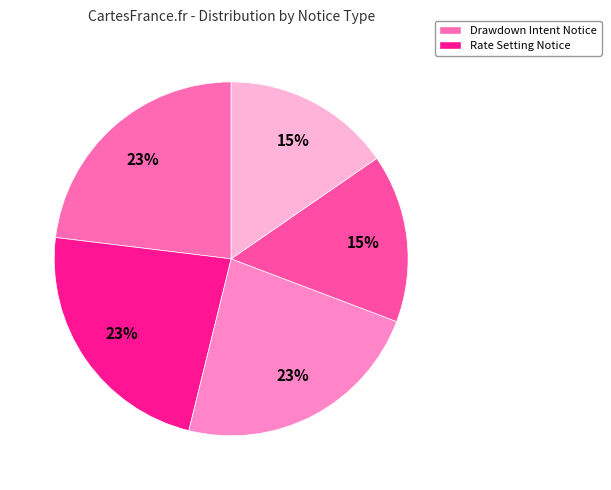

How many segments does this pie chart have?

5